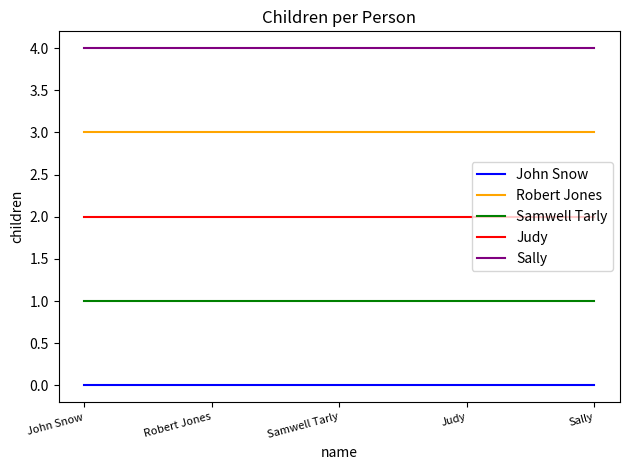

Rank the series at John Snow from highest to lowest value.

Sally, Robert Jones, Judy, Samwell Tarly, John Snow